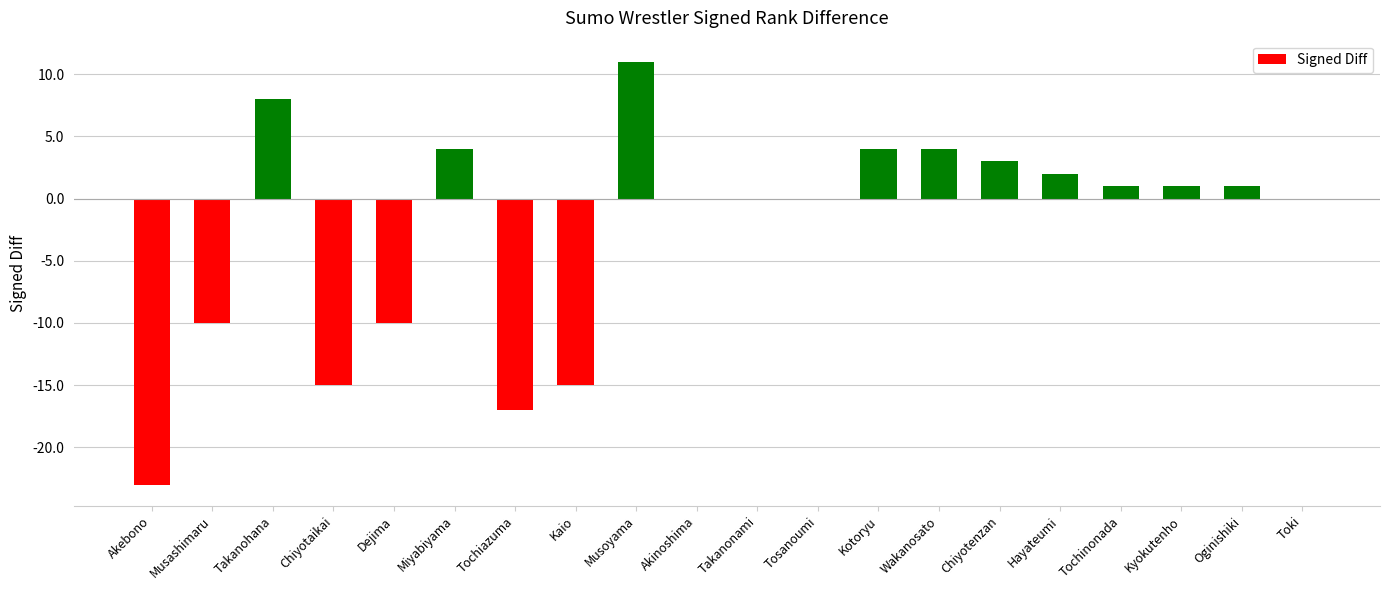

How many categories are shown in the chart?

20